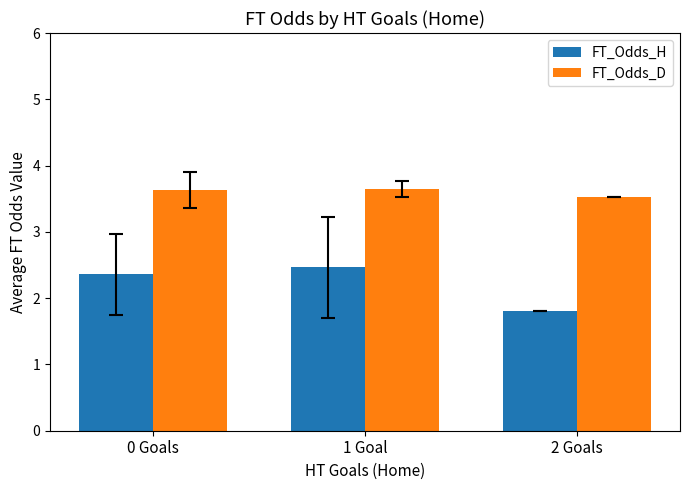

Rank the series at 2 Goals from lowest to highest value.

FT_Odds_H, FT_Odds_D